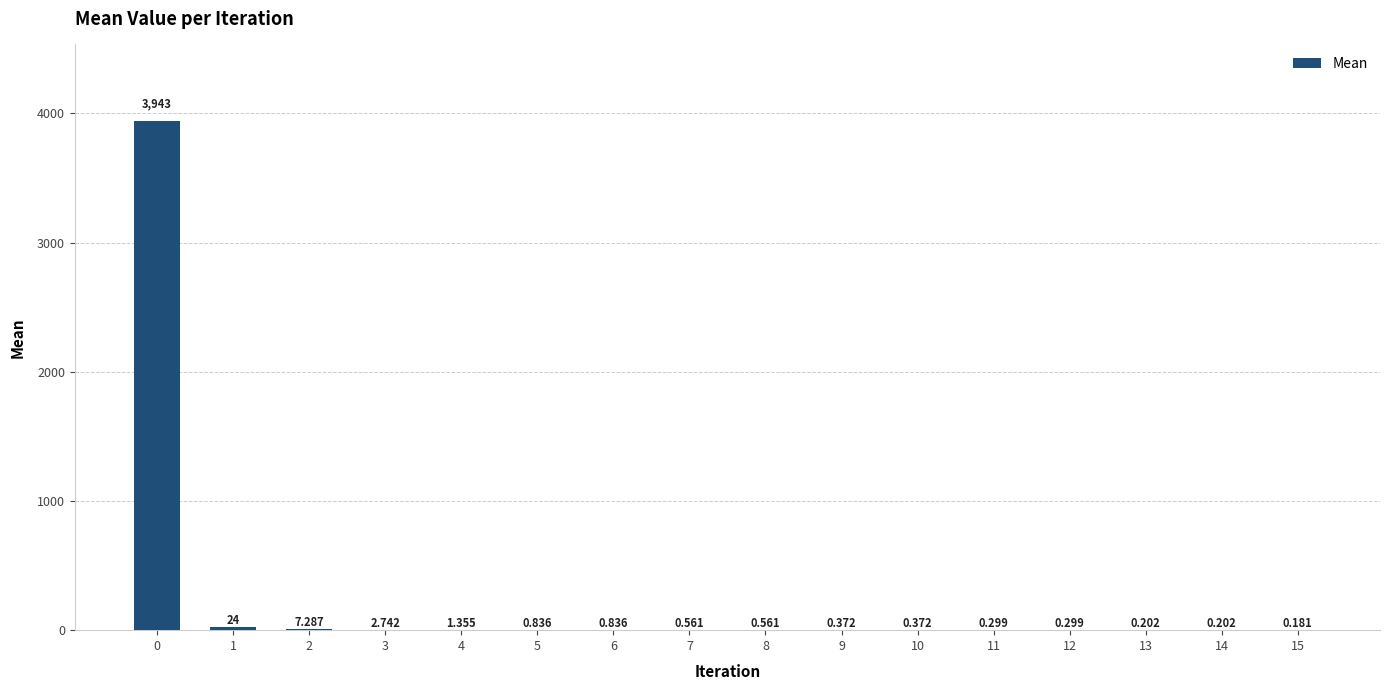

Rank the categories by value from highest to lowest.

0, 1, 2, 3, 4, 6, 5, 8, 7, 10, 9, 11, 12, 14, 13, 15